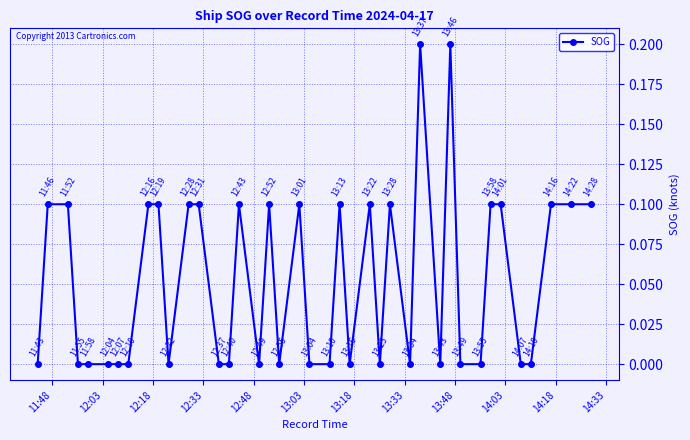

How many series are shown in this chart?

1